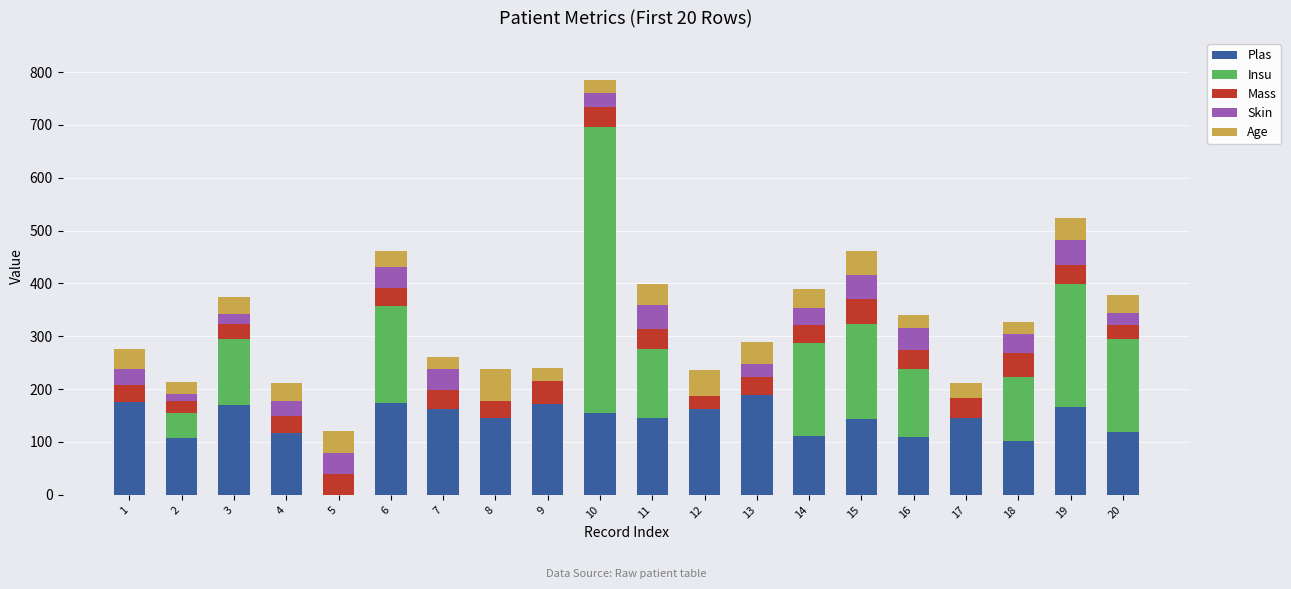

The value of Plas at 12 is 162.0. True or false?

True